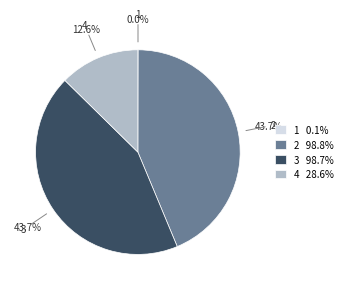

The 3 slice represents 44% of the pie. True or false?

True